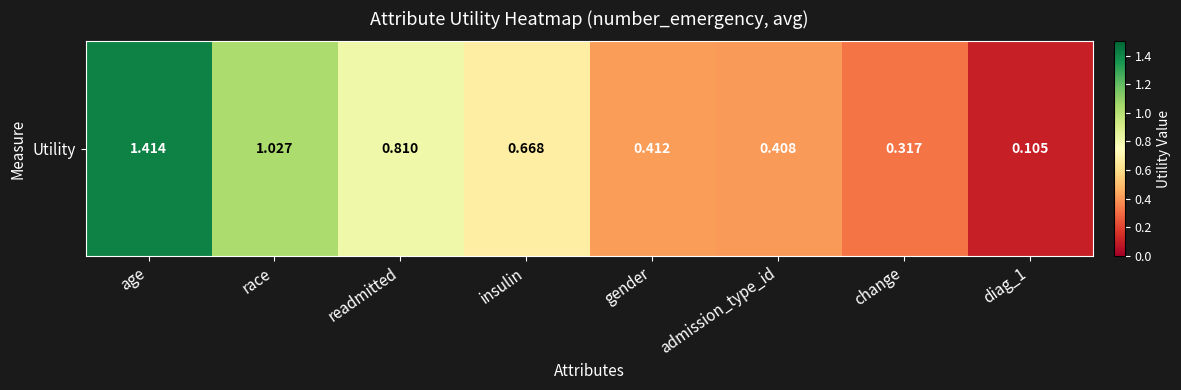

Which label corresponds to the largest value in the chart?

age